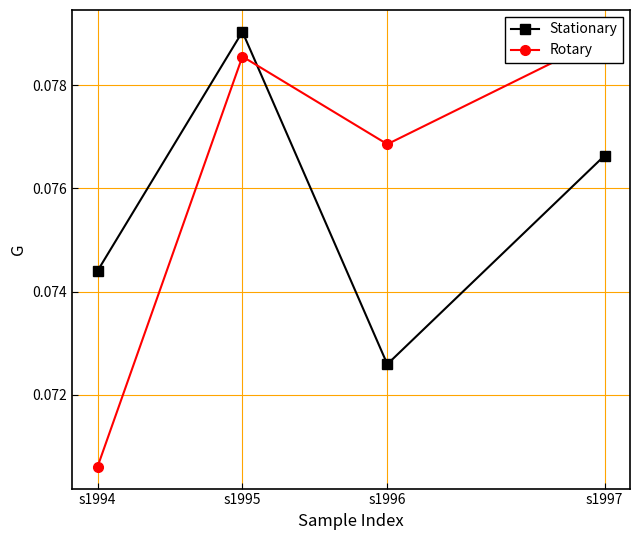

Is the value of Rotary at s1994 greater than the value of Stationary at s1995?

No